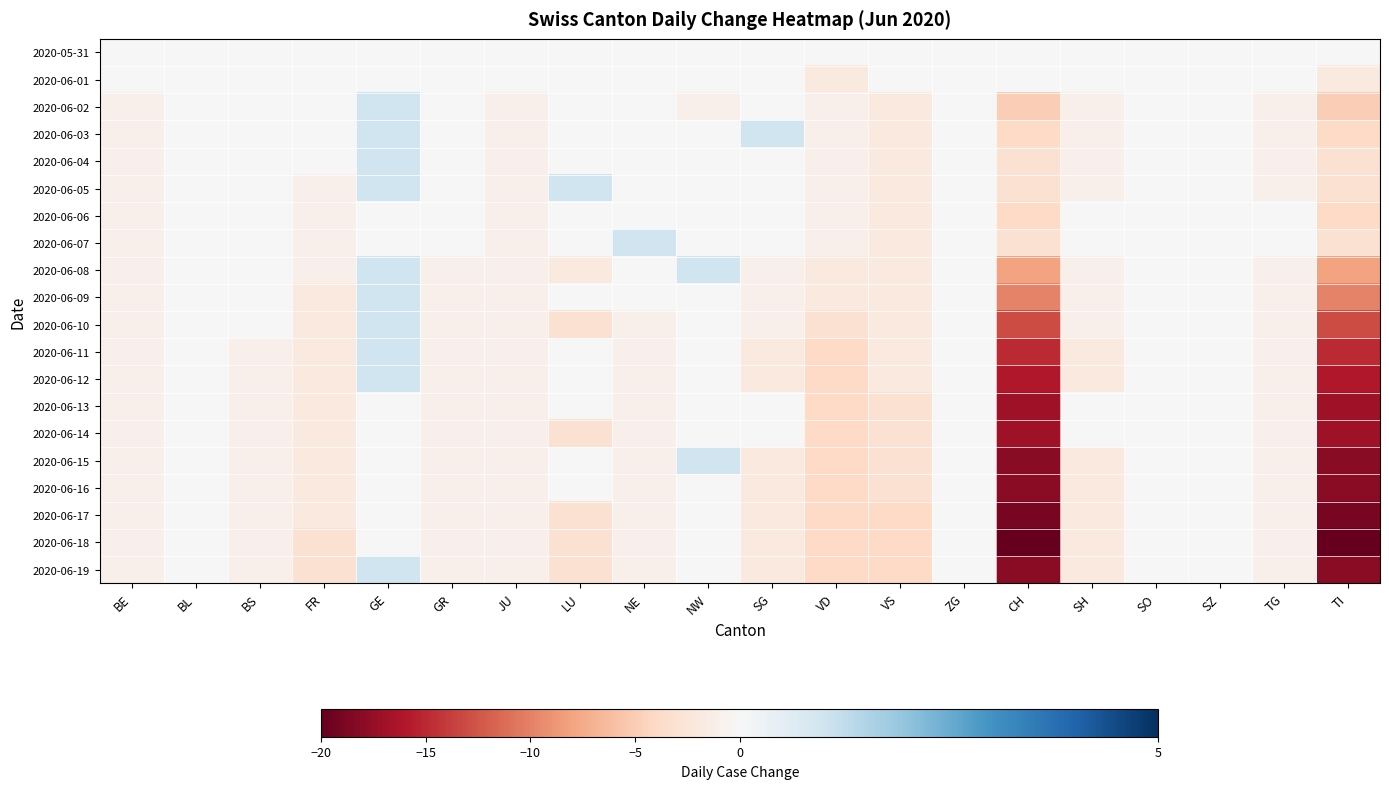

What is the spread (max minus min) of values at FR?

3